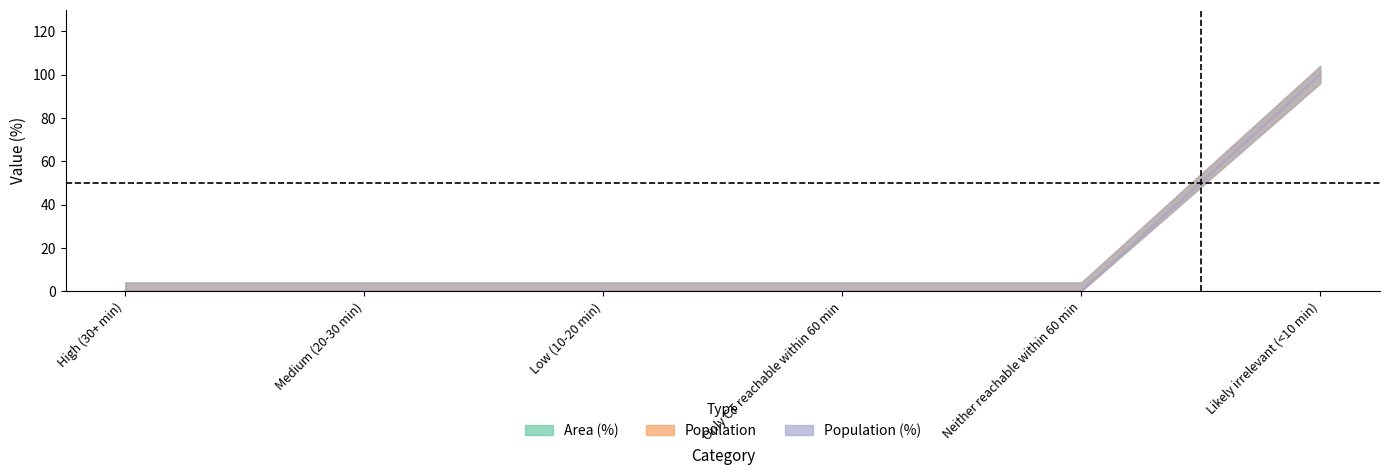

True or false: Area (%) and Population (%) cross at least once.

False